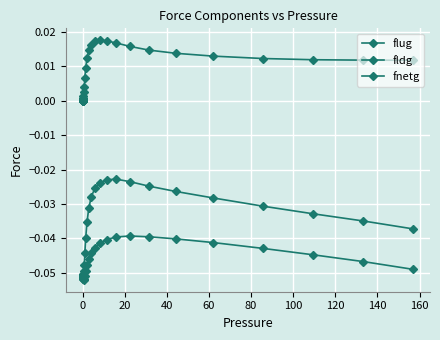

At how many categories does at least one series exceed 0?

39